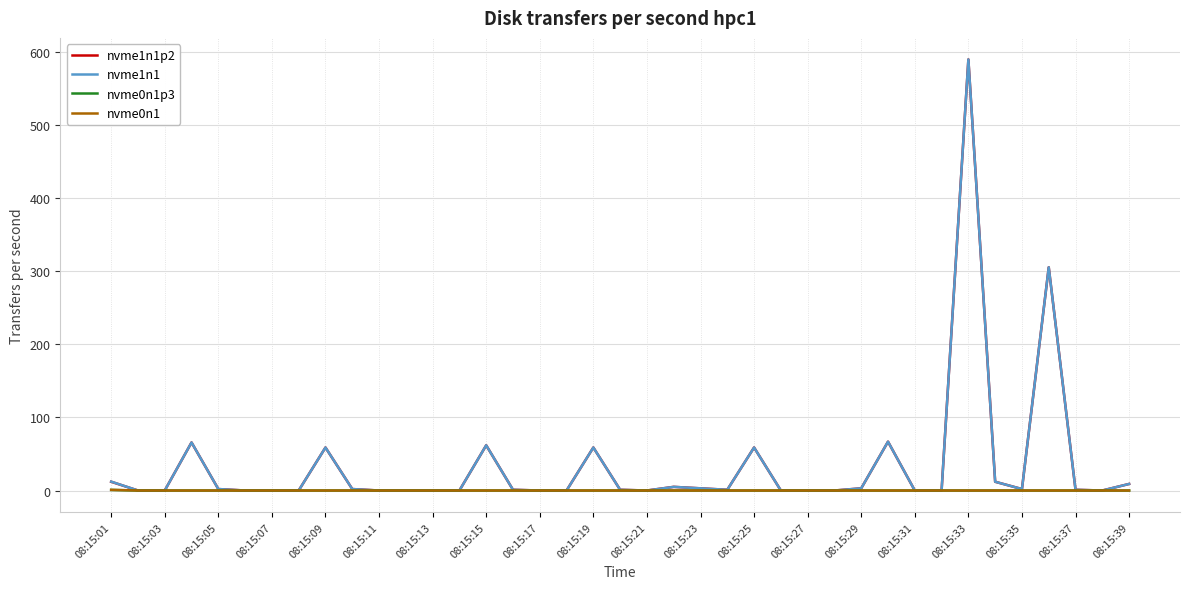

Does the chart display data point markers on the line(s)?

No